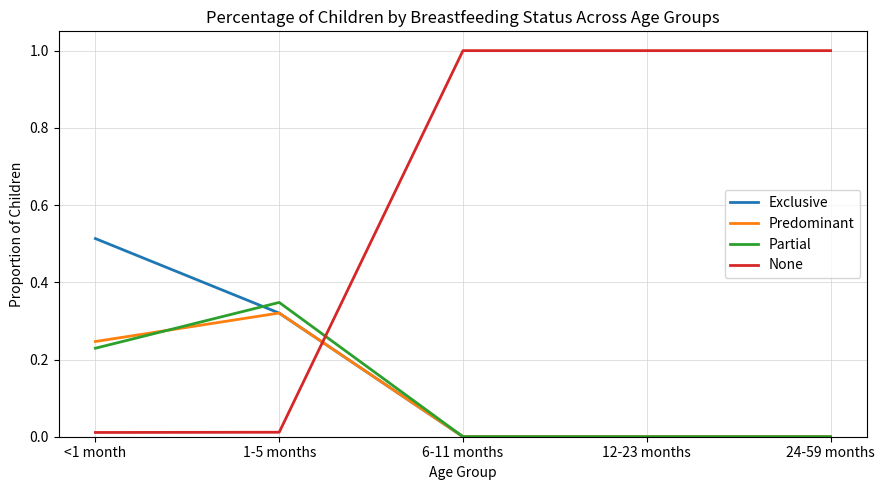

Rank the series by their maximum value, from highest to lowest.

None, Exclusive, Partial, Predominant